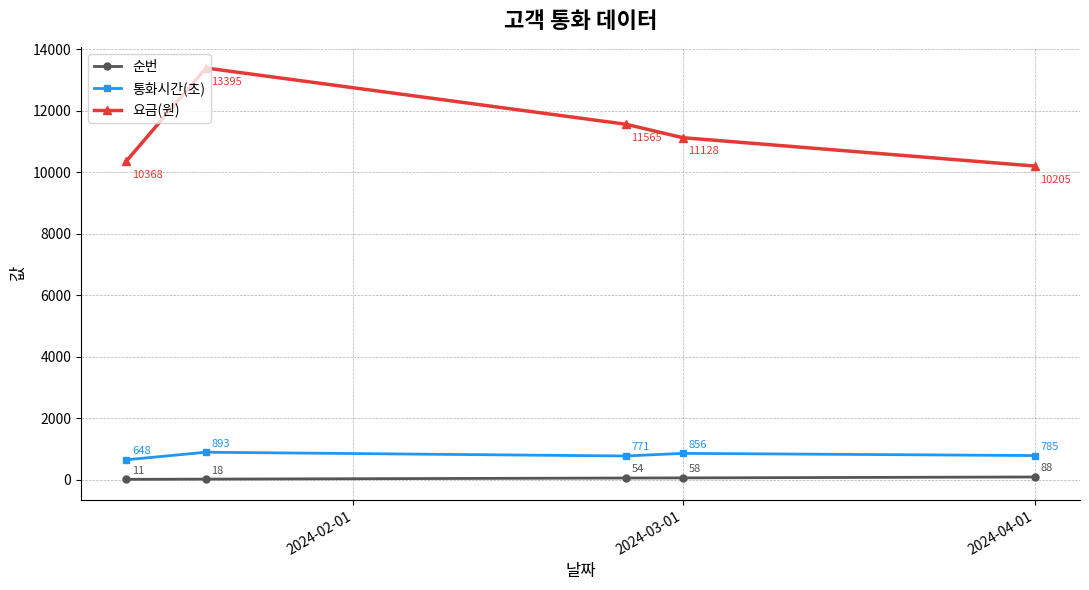

What is the difference between the maximum and minimum values in the 통화시간(초) series?

245